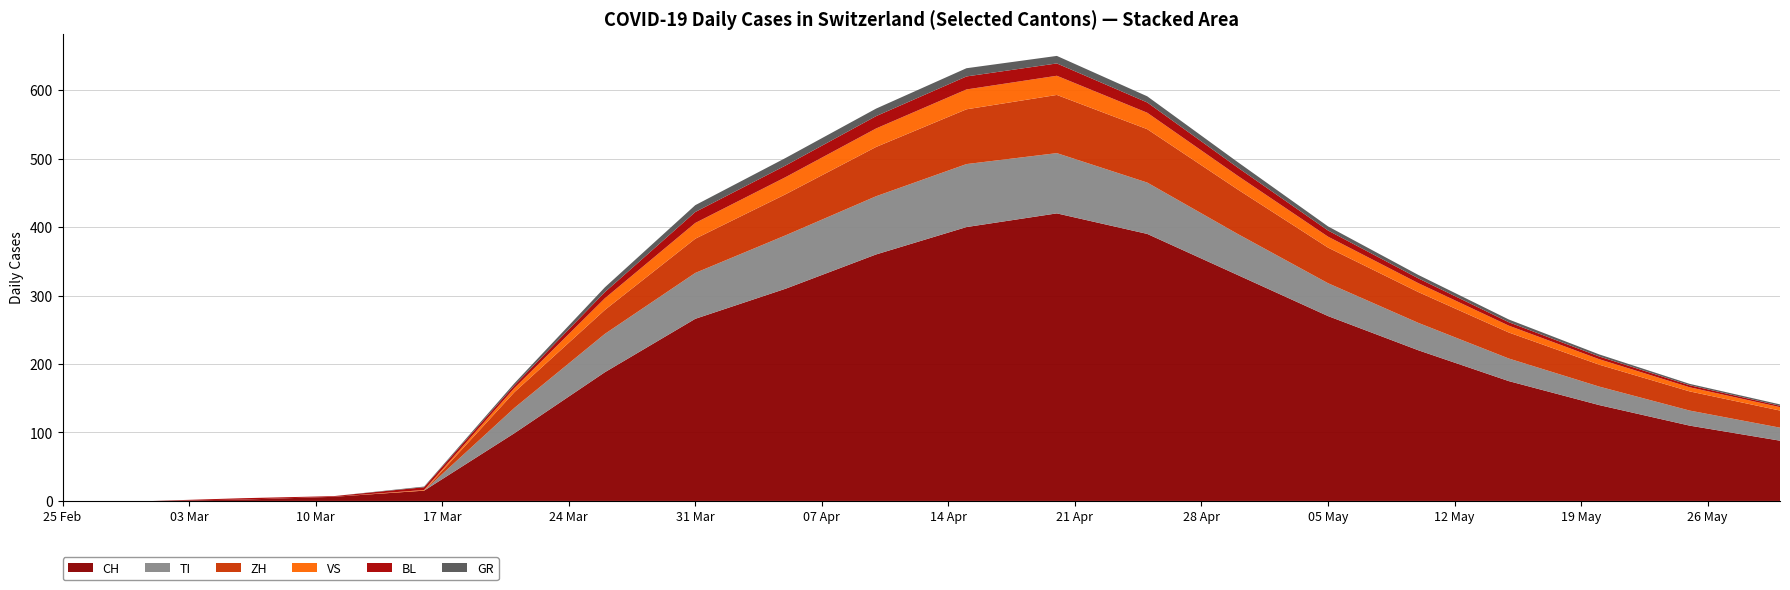

Reading right to left, list all the values displayed in this chart.

ZH: 2020-05-30=25	2020-05-25=28	2020-05-20=32	2020-05-15=38	2020-05-10=45	2020-05-05=52	2020-04-30=65	2020-04-25=78	2020-04-20=85	2020-04-15=80	2020-04-10=72	2020-04-05=60	2020-03-31=50	2020-03-26=35	2020-03-21=23	2020-03-16=0	2020-03-11=0	2020-03-06=0	2020-03-01=0	2020-02-25=0
TI: 2020-05-30=19	2020-05-25=22	2020-05-20=27	2020-05-15=33	2020-05-10=40	2020-05-05=48	2020-04-30=60	2020-04-25=75	2020-04-20=88	2020-04-15=92	2020-04-10=85	2020-04-05=78	2020-03-31=67	2020-03-26=56	2020-03-21=37	2020-03-16=0	2020-03-11=0	2020-03-06=0	2020-03-01=0	2020-02-25=0
BL: 2020-05-30=2	2020-05-25=3	2020-05-20=4	2020-05-15=5	2020-05-10=7	2020-05-05=9	2020-04-30=12	2020-04-25=15	2020-04-20=18	2020-04-15=19	2020-04-10=18	2020-04-05=17	2020-03-31=16	2020-03-26=9	2020-03-21=4	2020-03-16=4	2020-03-11=1	2020-03-06=2	2020-03-01=0	2020-02-25=0
GR: 2020-05-30=2	2020-05-25=2	2020-05-20=3	2020-05-15=4	2020-05-10=5	2020-05-05=6	2020-04-30=8	2020-04-25=9	2020-04-20=11	2020-04-15=12	2020-04-10=11	2020-04-05=11	2020-03-31=10	2020-03-26=7	2020-03-21=3	2020-03-16=1	2020-03-11=0	2020-03-06=0	2020-03-01=0	2020-02-25=0
VS: 2020-05-30=5	2020-05-25=6	2020-05-20=8	2020-05-15=10	2020-05-10=13	2020-05-05=16	2020-04-30=20	2020-04-25=24	2020-04-20=28	2020-04-15=29	2020-04-10=27	2020-04-05=25	2020-03-31=23	2020-03-26=17	2020-03-21=6	2020-03-16=1	2020-03-11=0	2020-03-06=0	2020-03-01=0	2020-02-25=0
CH: 2020-05-30=88	2020-05-25=110	2020-05-20=140	2020-05-15=175	2020-05-10=220	2020-05-05=270	2020-04-30=330	2020-04-25=390	2020-04-20=420	2020-04-15=400	2020-04-10=360	2020-04-05=310	2020-03-31=266	2020-03-26=188	2020-03-21=99	2020-03-16=15	2020-03-11=6	2020-03-06=2	2020-03-01=0	2020-02-25=0